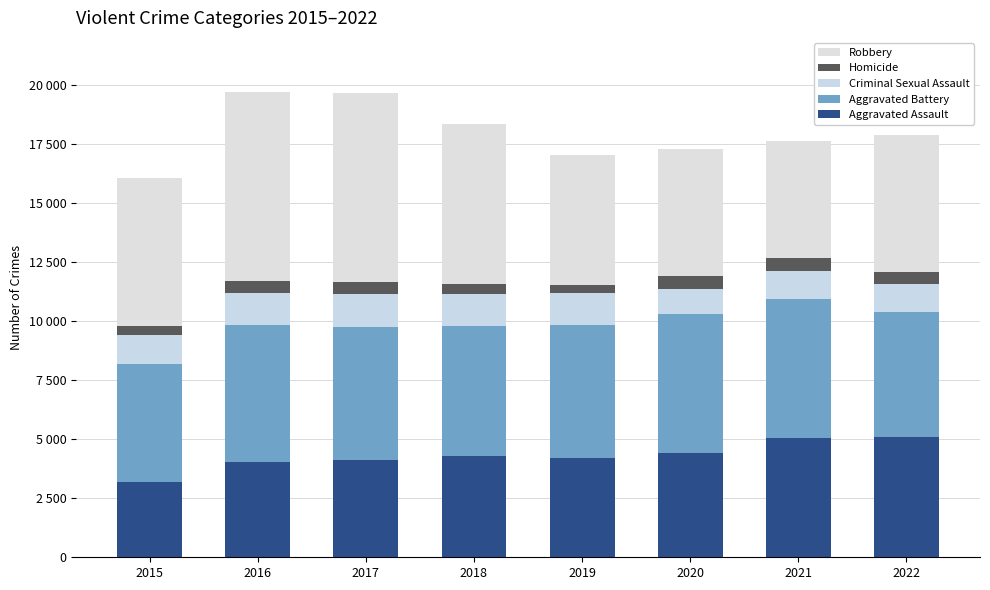

Are the bars horizontal?

No